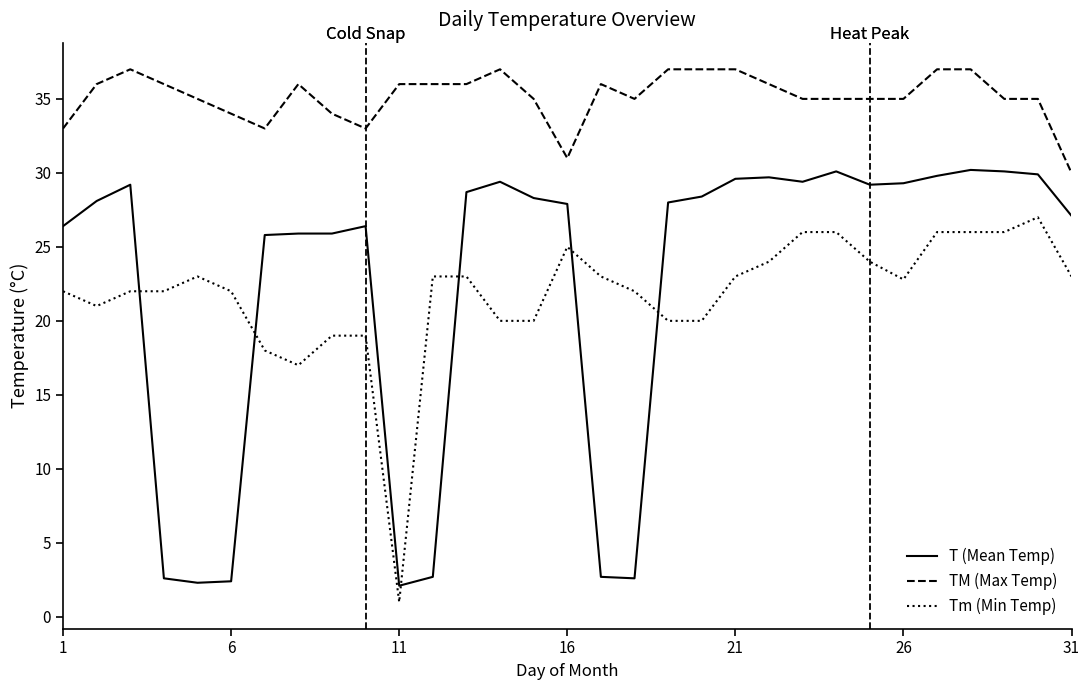

Which series has the widest spread of values?

T (Mean Temp)